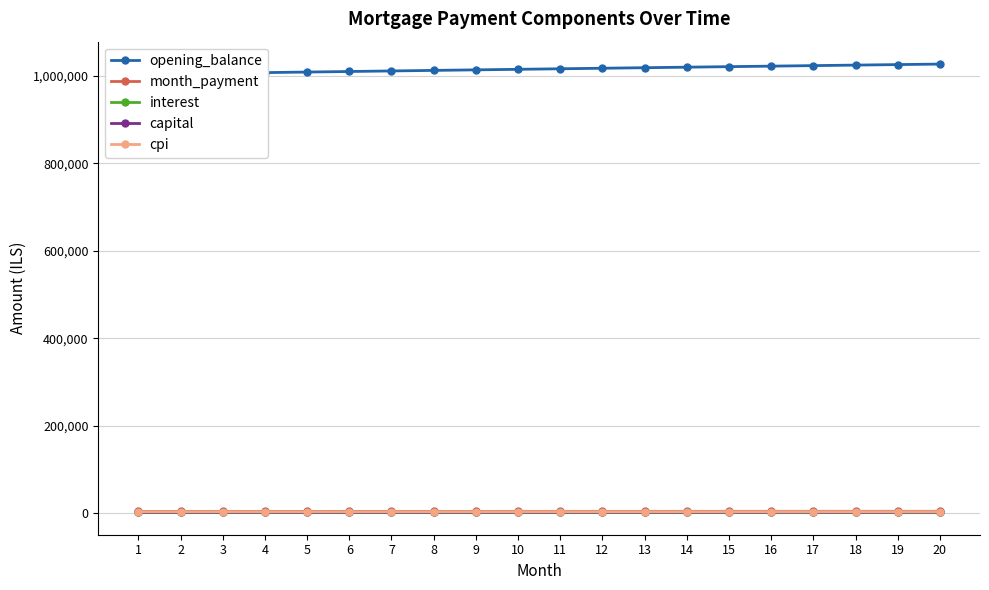

At which label does capital first exceed 2155?

11